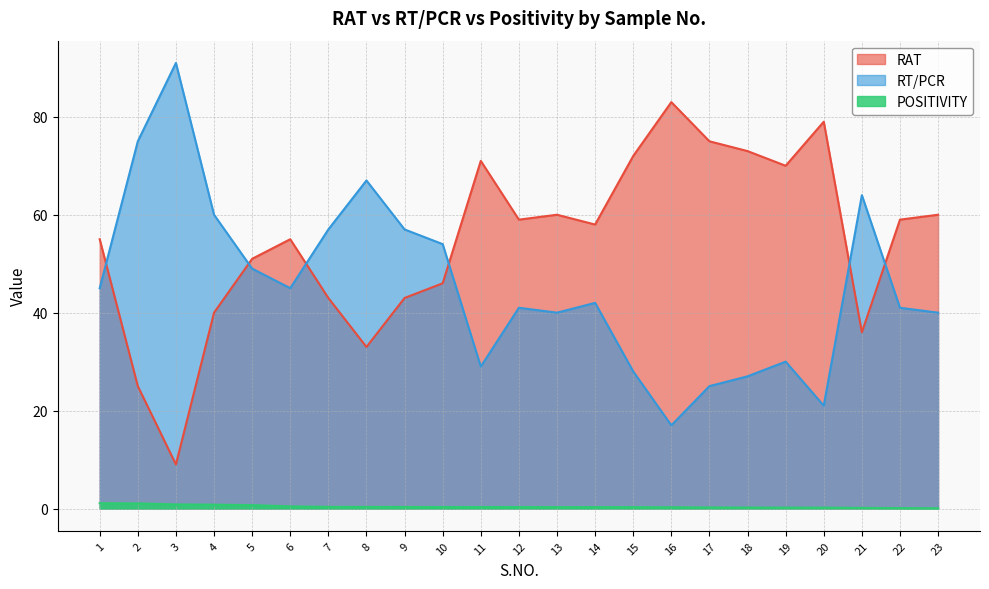

How many data points in RT/PCR are less than 42?

11